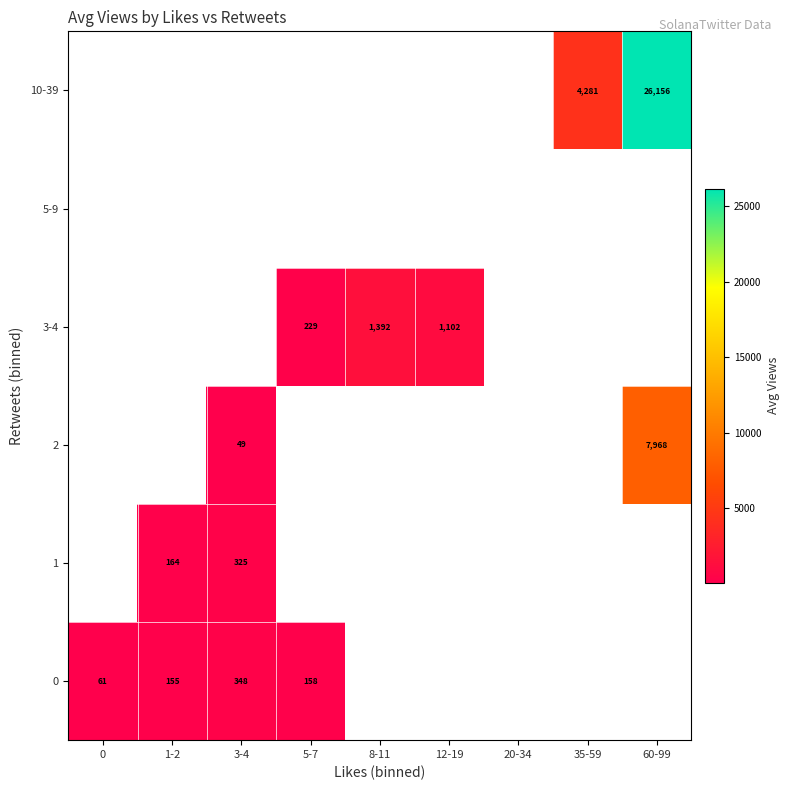

How many categories are shown in the chart?

9